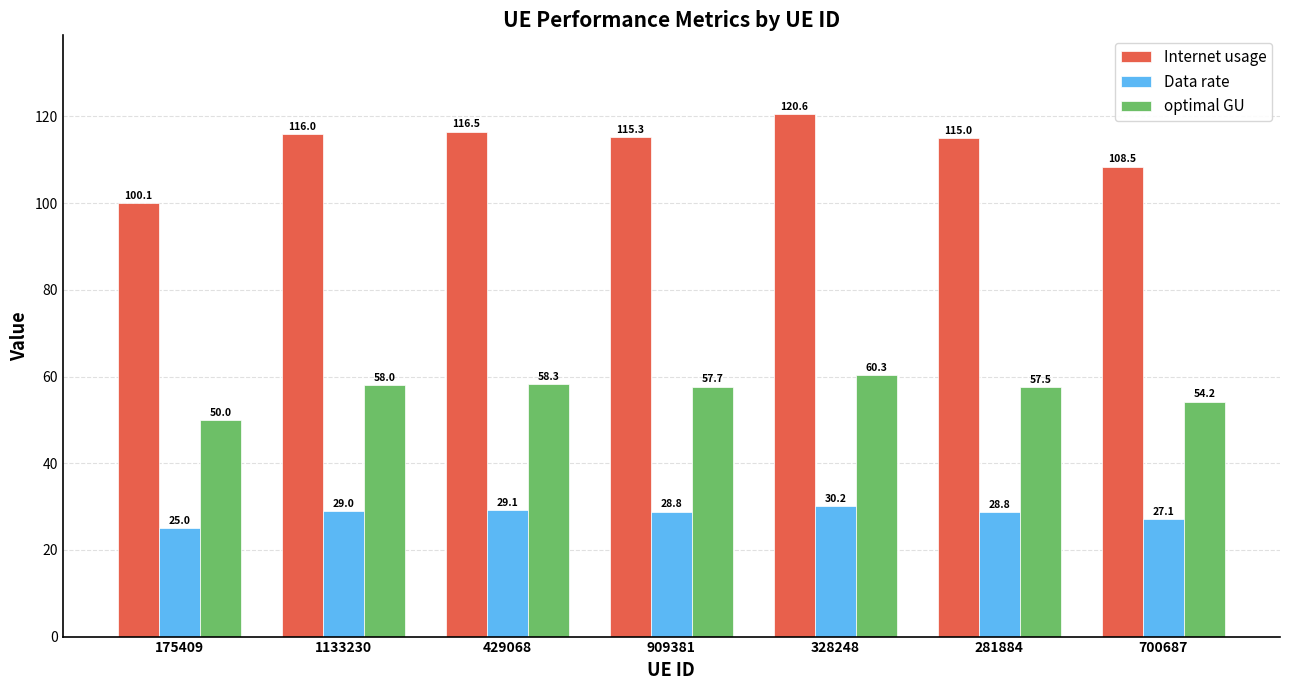

What is the approximate value of Data rate at 281884?

28.8